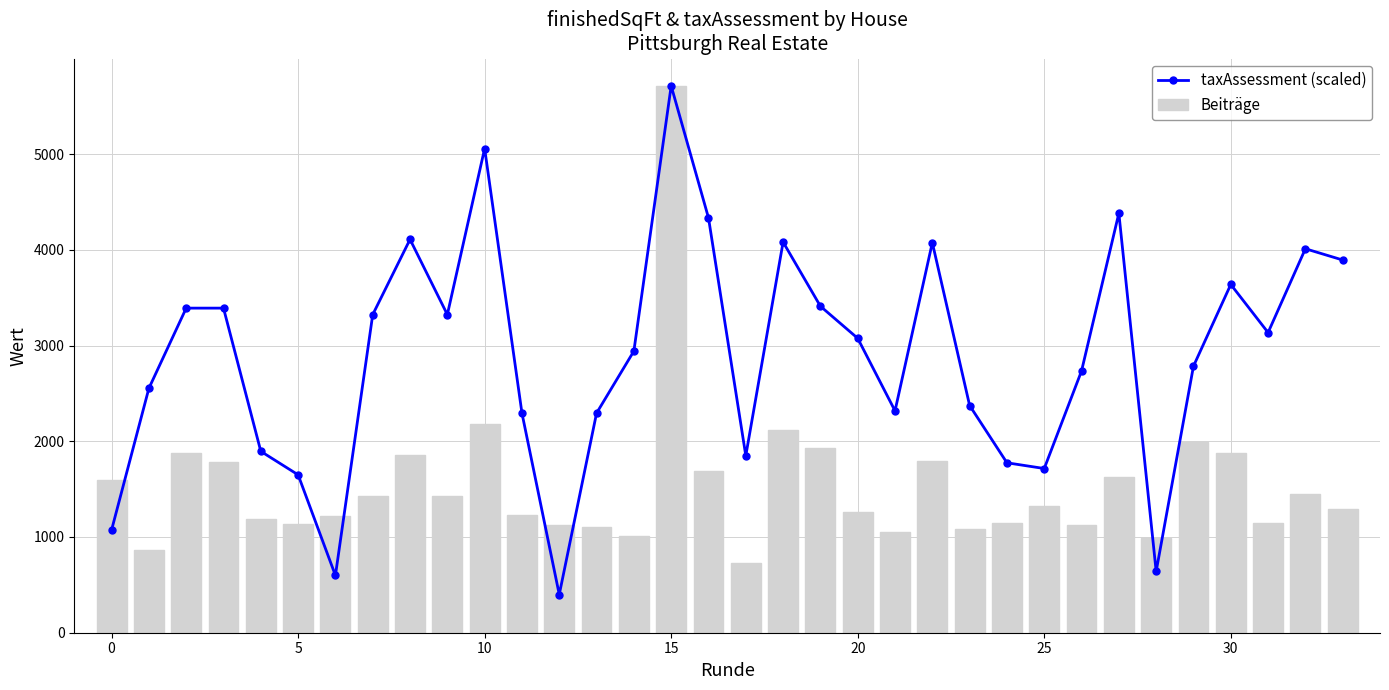

Which series has the largest total across all categories?

taxAssessment (scaled)